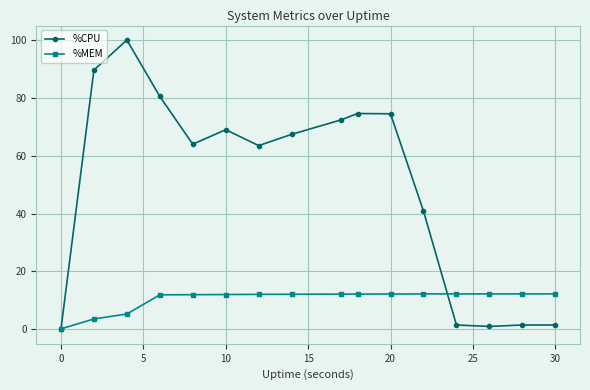

List the series in order of their peak value, highest first.

%CPU, %MEM